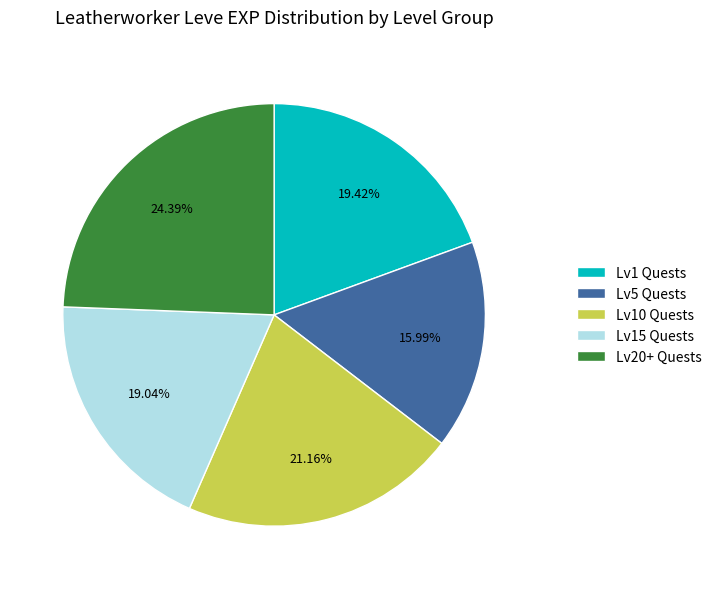

Is Lv20+ Quests the majority of the pie?

No